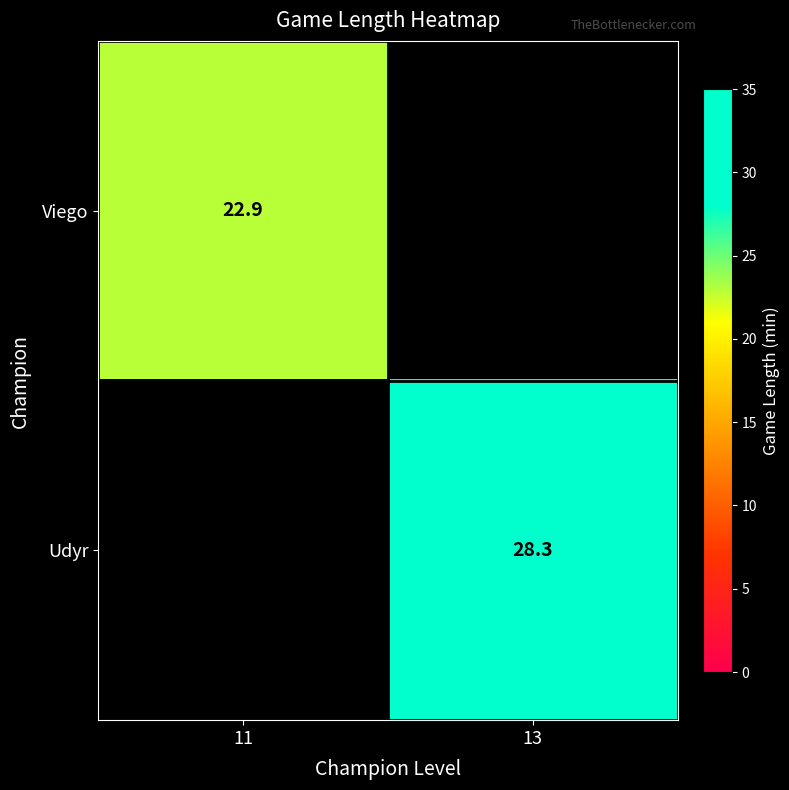

The value of Udyr at 13 is 28.3. True or false?

True